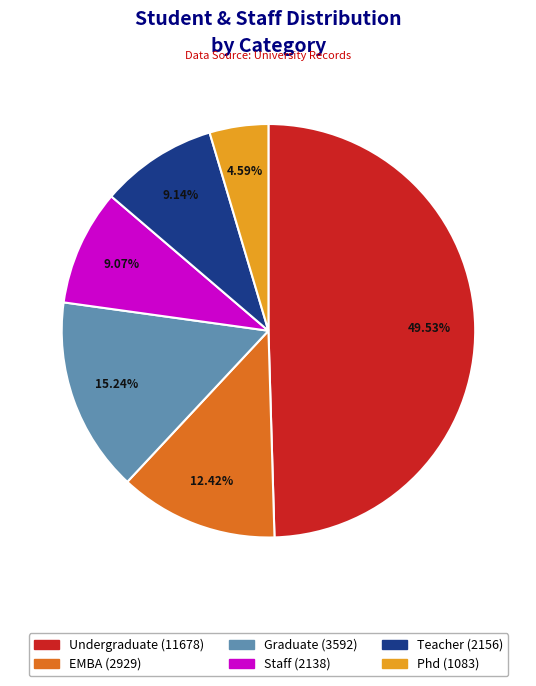

Approximately how many times larger is the value at Staff (2138) compared to Phd (1083)?

2.0